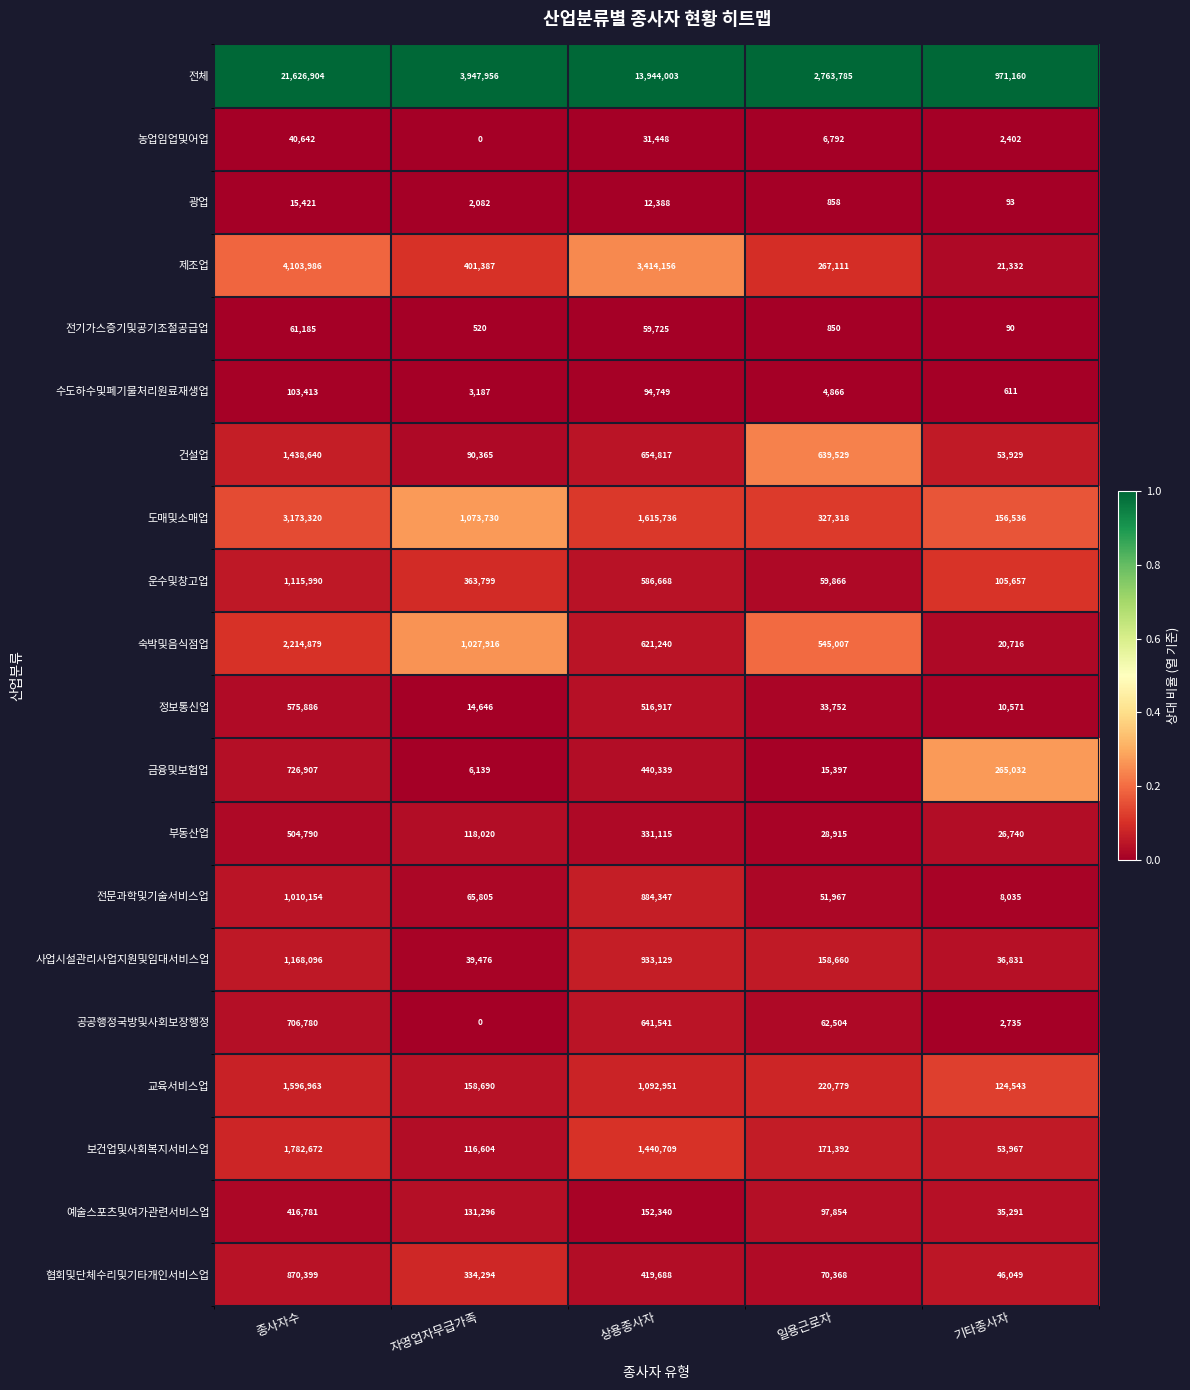

What is the average value of the 금융및보험업 series?

290763